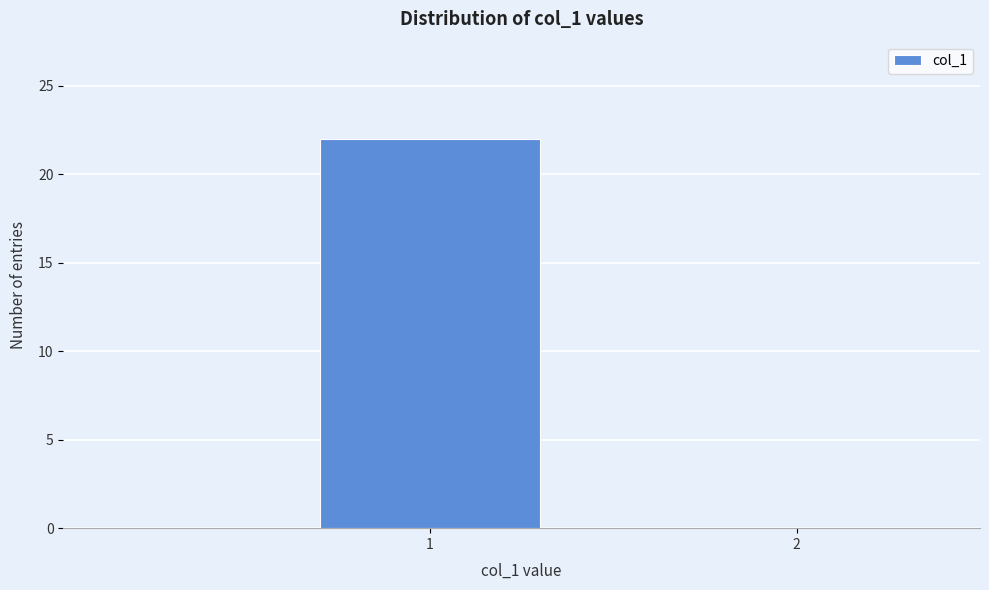

Reading right to left, list all the values displayed in this chart.

2=0	1=22